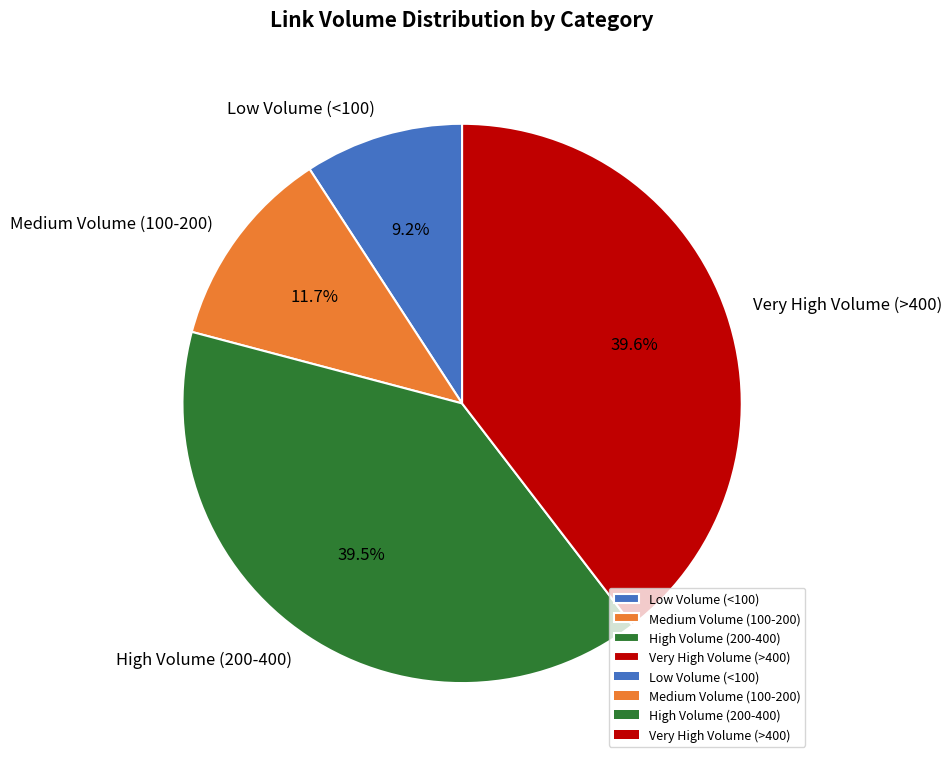

Do Very High Volume (>400) and High Volume (200-400) together represent more than half of the pie?

Yes